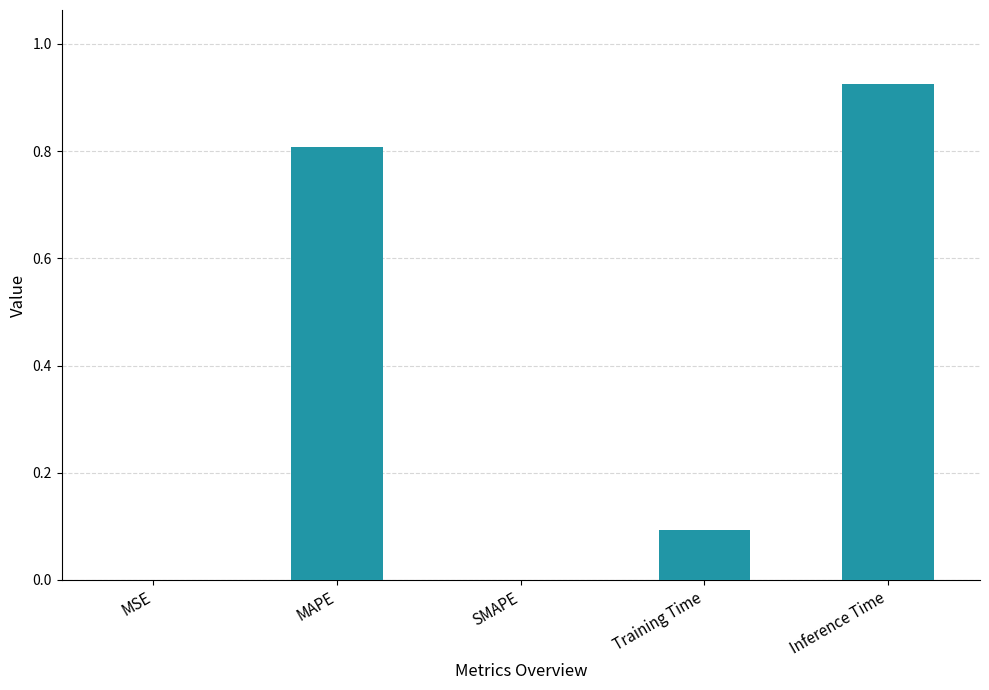

What is the sum of all values?

1.8